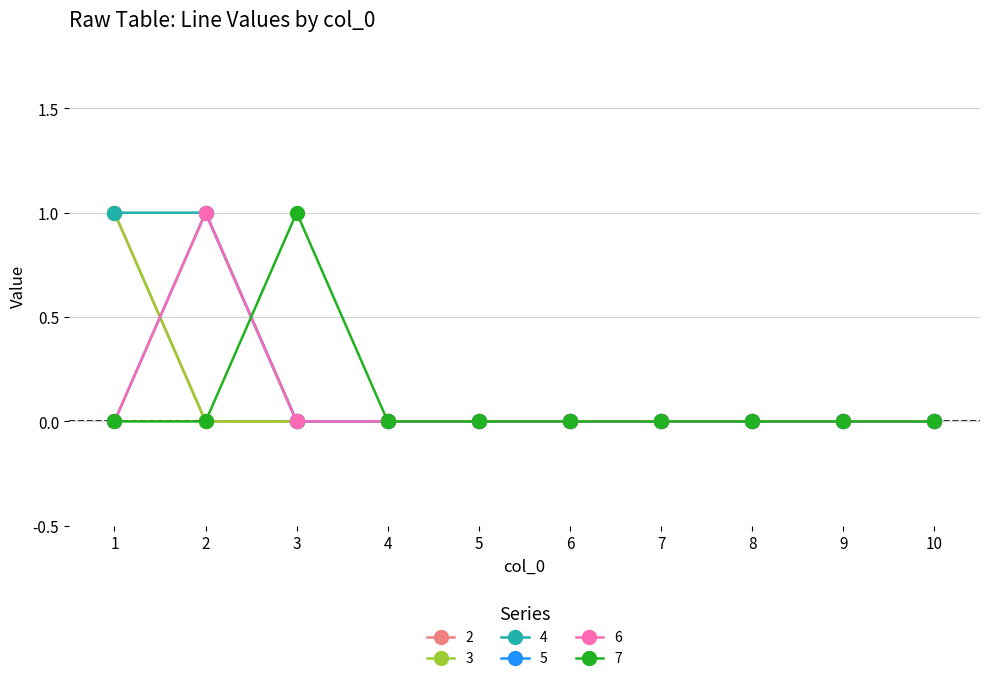

Count the 4 values in the range 0 to 1.

10